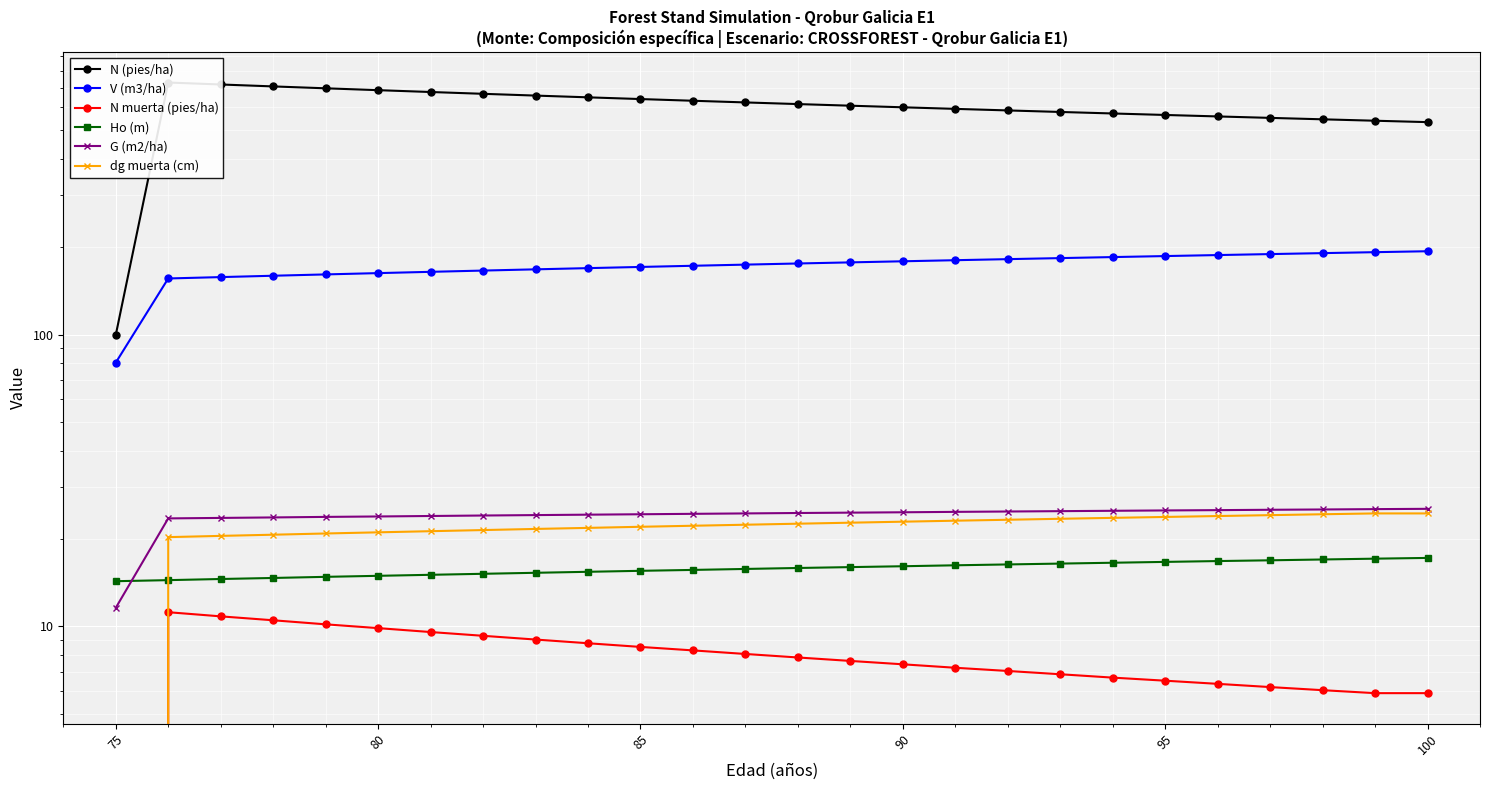

The N muerta (pies/ha) series shows 3.5 at 14. True or false?

False